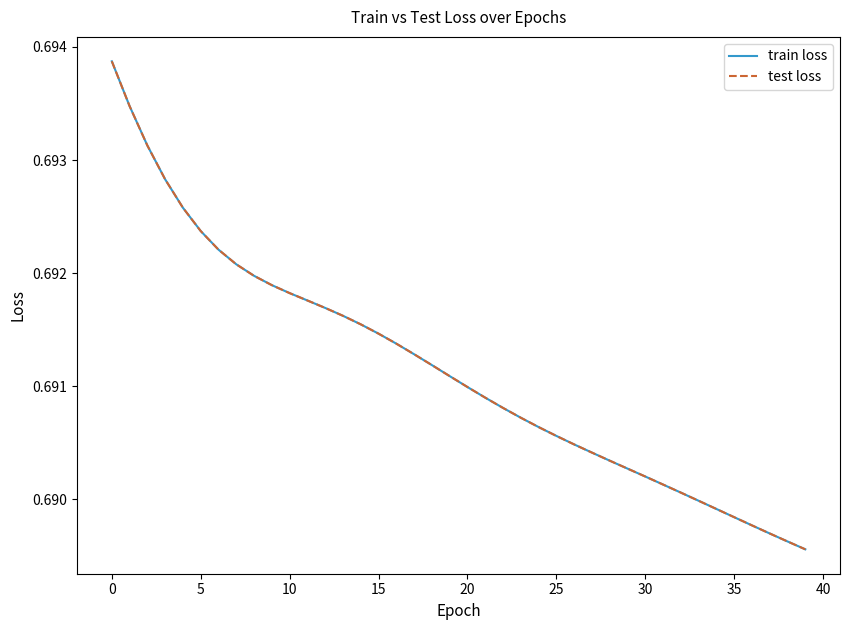

True or false: train loss and test loss cross at least once.

False